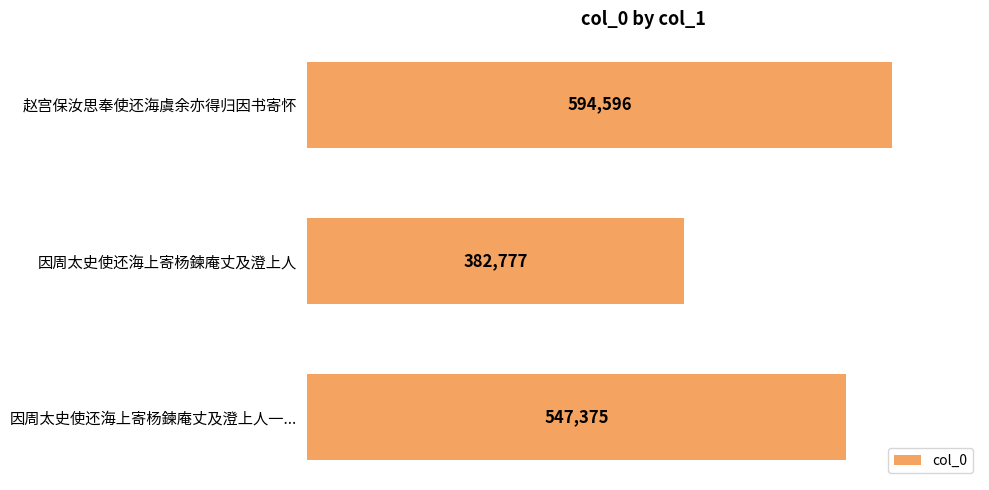

The chart shows a value of 594596 at 赵宫保汝思奉使还海虞余亦得归因书寄怀. True or false?

True